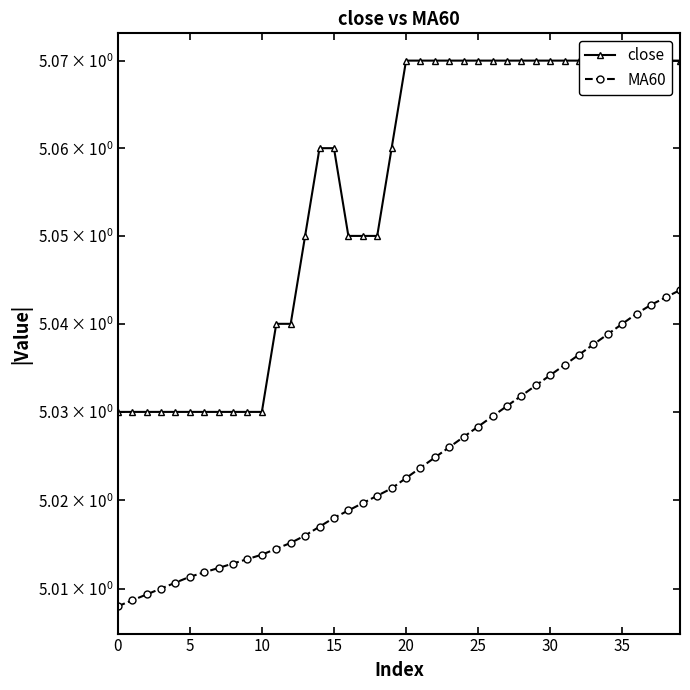

What is the maximum value shown in the chart?

5.1